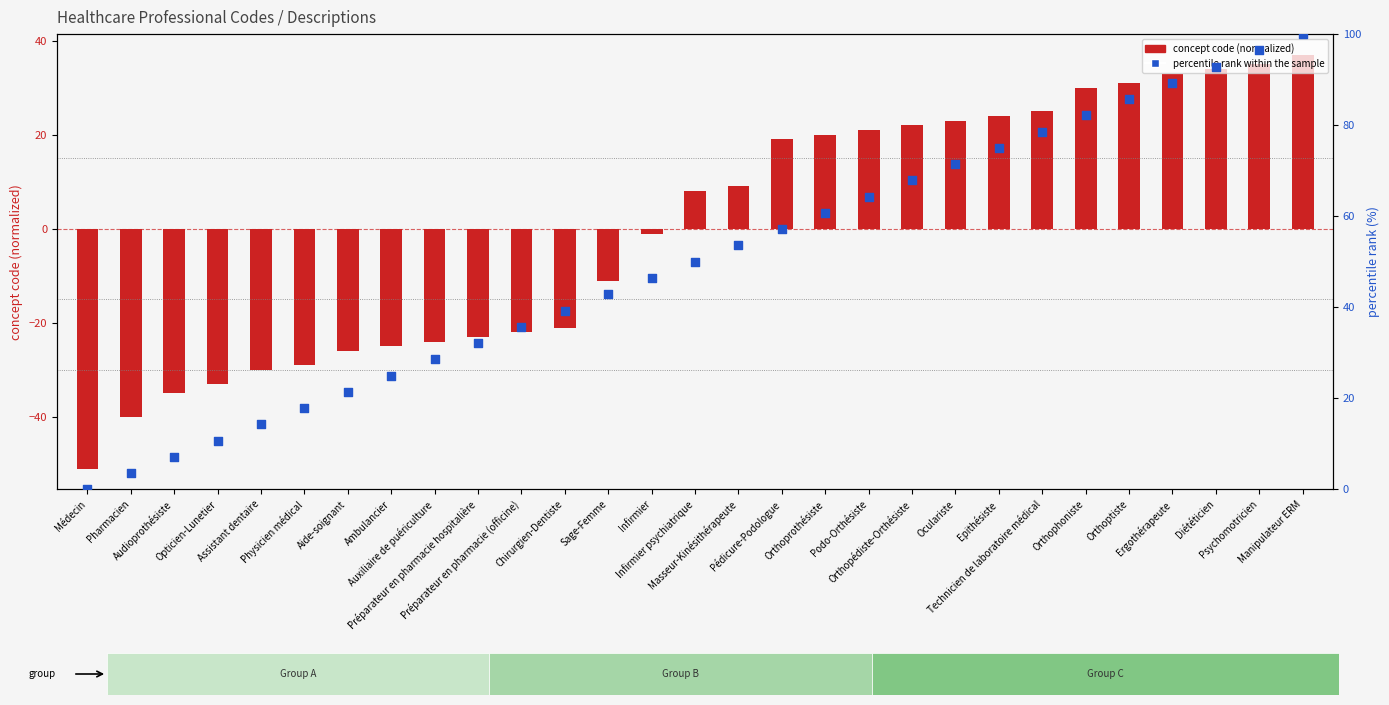

At which category is the sum across all series the highest?

Manipulateur ERM